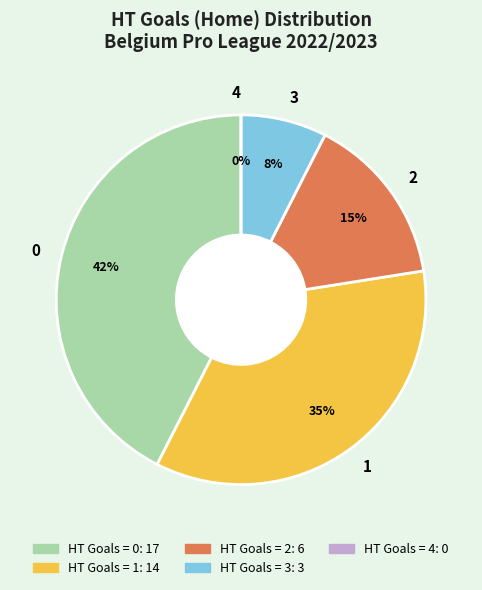

Is the sum of 1 and 0 greater than half?

Yes